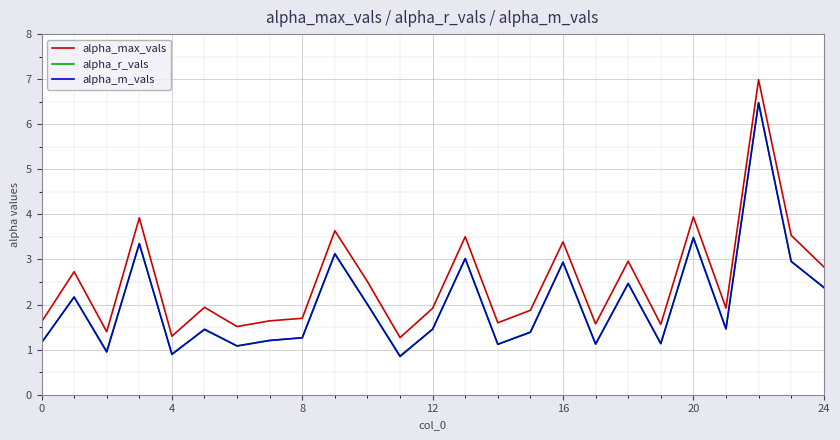

What is the difference between the maximum and minimum values in the alpha_m_vals series?

5.6